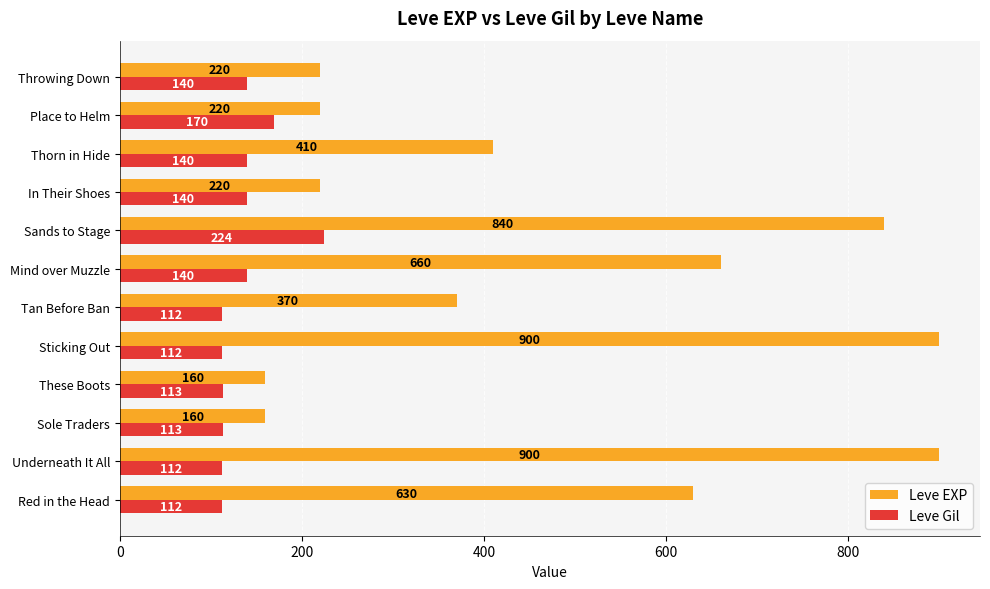

What is the smallest value displayed?

112